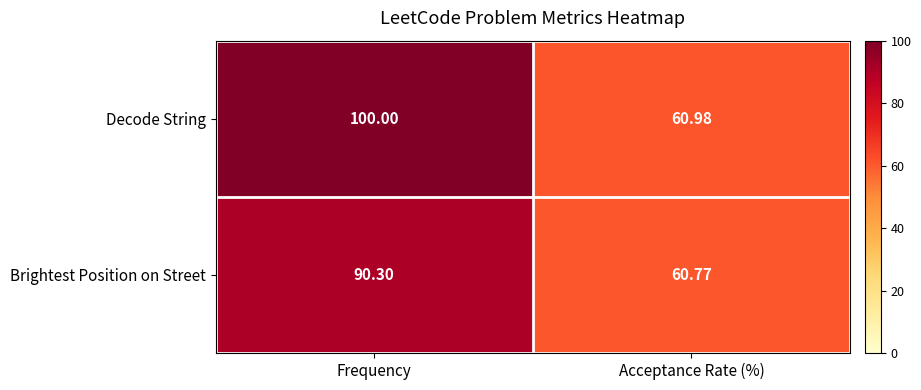

List the labels in order of Decode String value, largest first.

Frequency, Acceptance Rate (%)